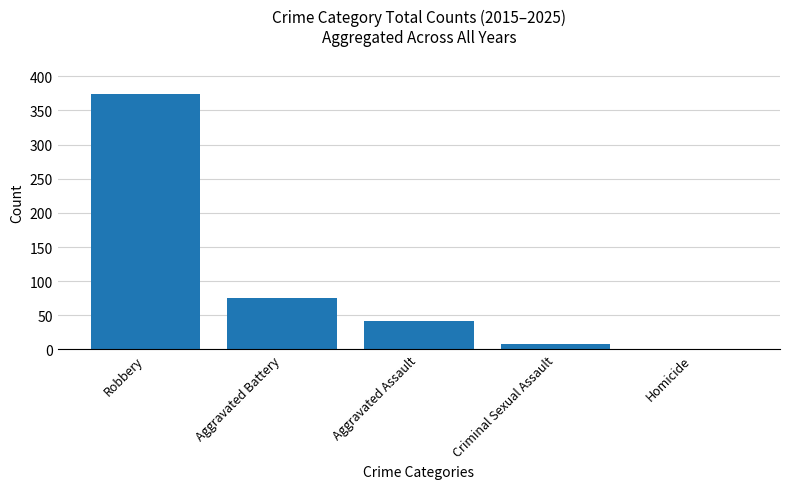

The value at Robbery is 374. True or false?

True